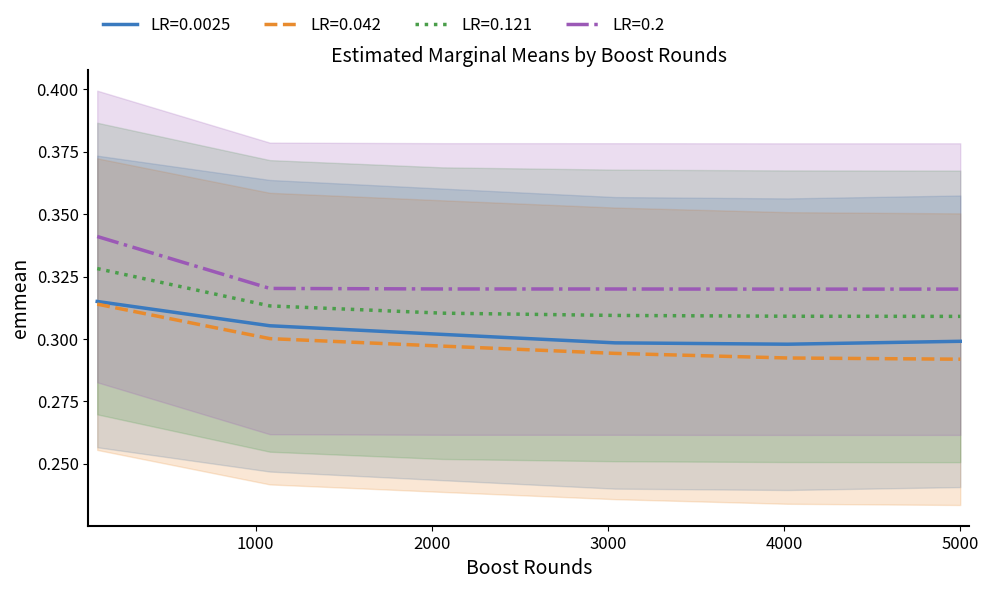

Which series has the largest total across all categories?

LR=0.2